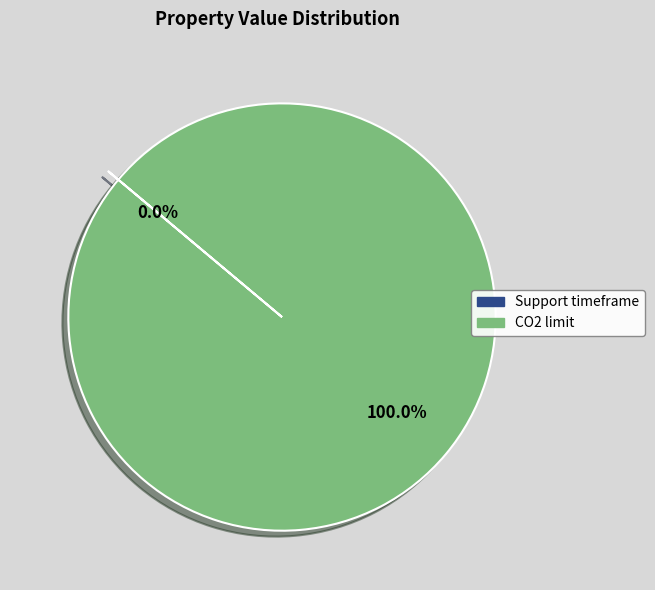

Which category has the biggest portion of the pie?

CO2 limit